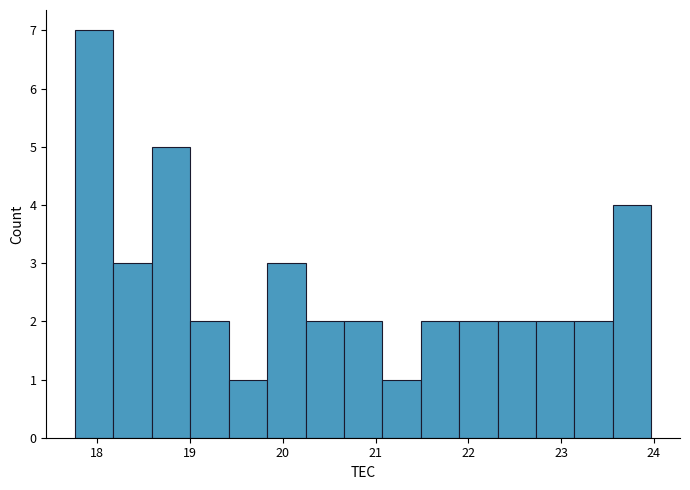

Reading left to right, list every bar in this chart as the range it spans on the x-axis followed by its height. Neither the bar edges nor the heights are printed on the chart, so give them approximately, as read against the axes.

17.8 to 18.2: 7
18.2 to 18.6: 3
18.6 to 19.0: 5
19.0 to 19.4: 2
19.4 to 19.8: 1
19.8 to 20.2: 3
20.2 to 20.7: 2
20.7 to 21.1: 2
21.1 to 21.5: 1
21.5 to 21.9: 2
21.9 to 22.3: 2
22.3 to 22.7: 2
22.7 to 23.1: 2
23.1 to 23.6: 2
23.6 to 24.0: 4